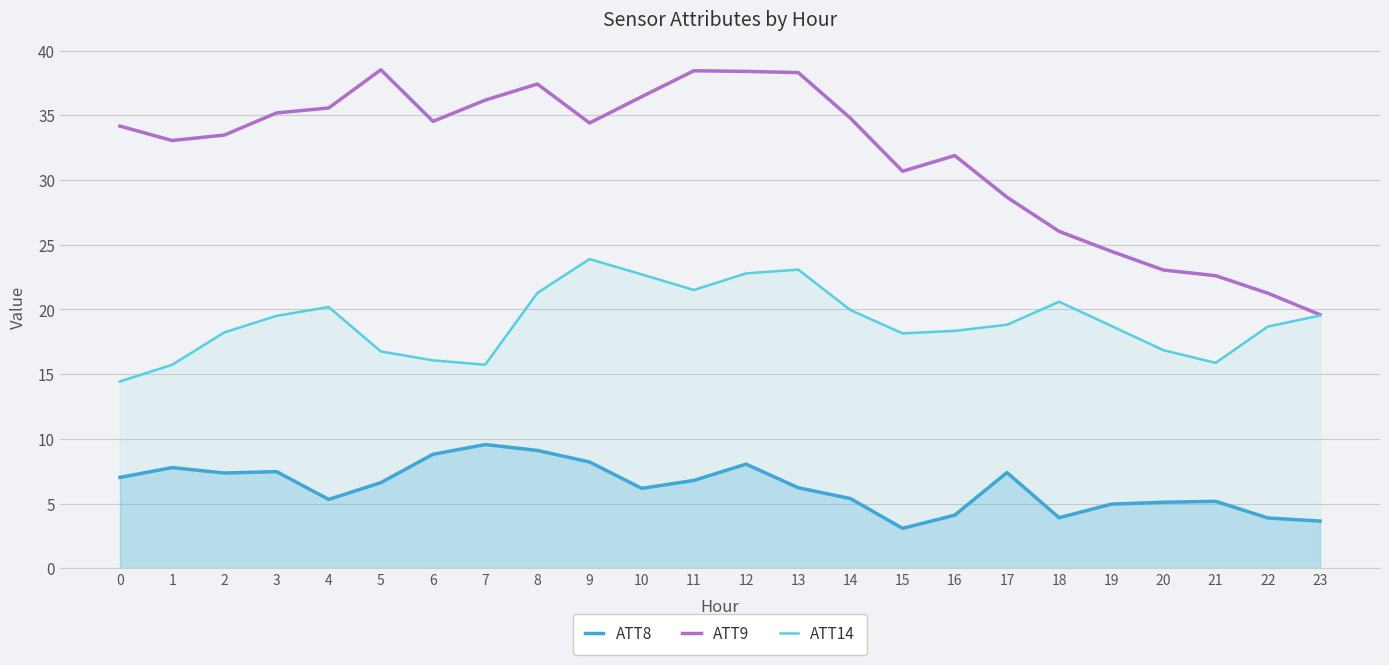

What is the greatest value displayed?

38.5